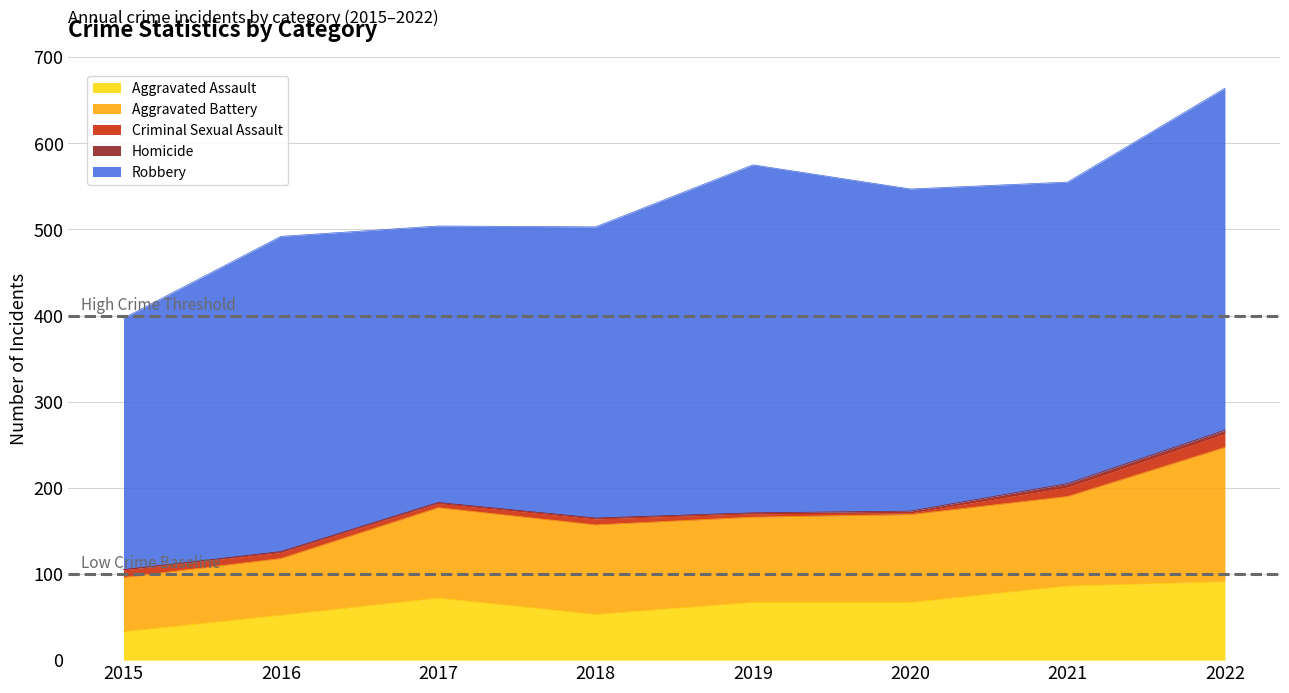

What is the spread (max minus min) of values at 2015?

292